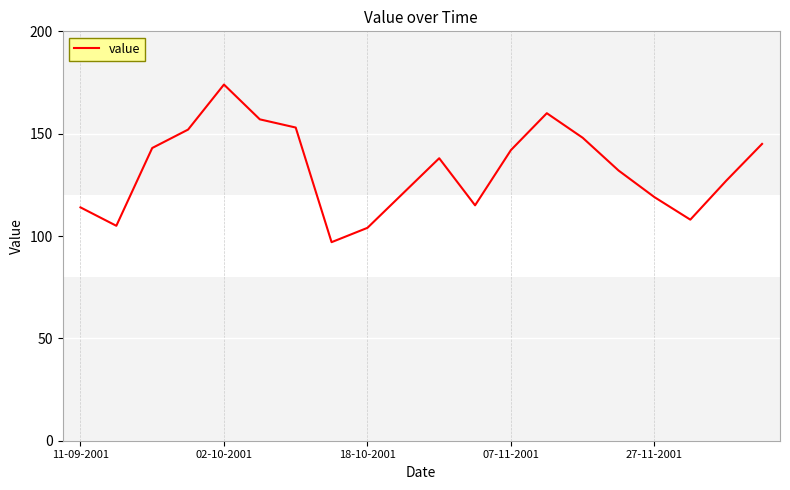

Count the number of data series in this chart.

1